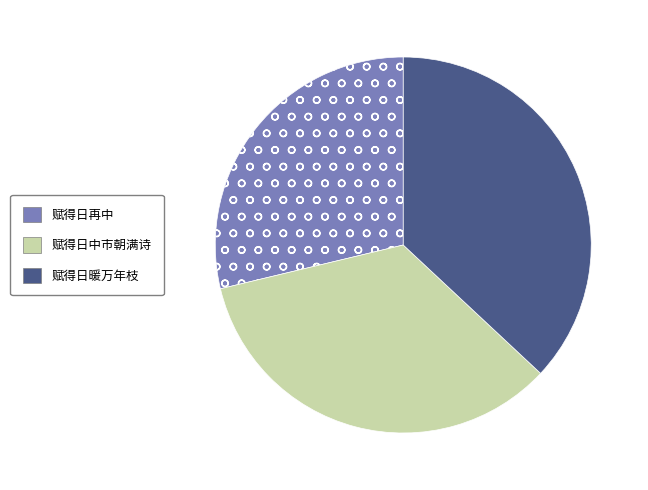

How many slices are in this pie chart?

3